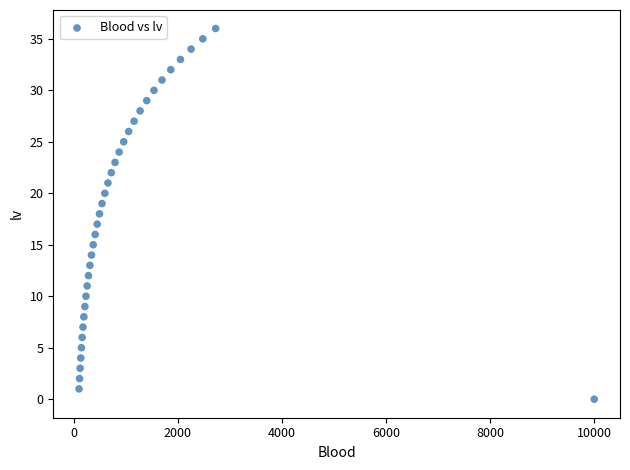

What is the range of Y values (max minus min)?

36